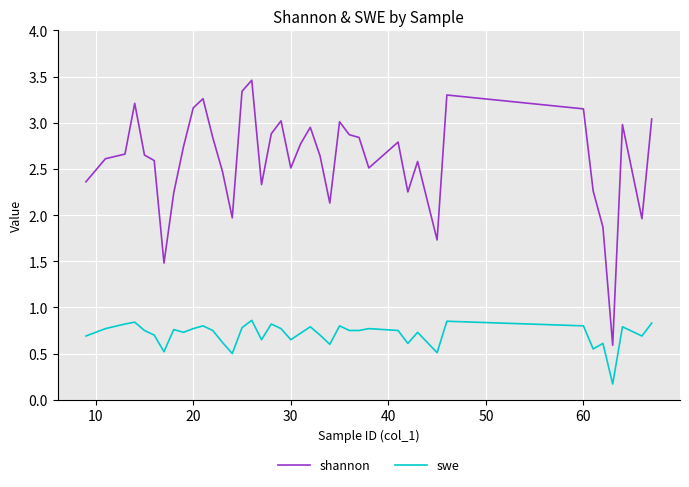

List the series in order of their peak value, lowest first.

swe, shannon